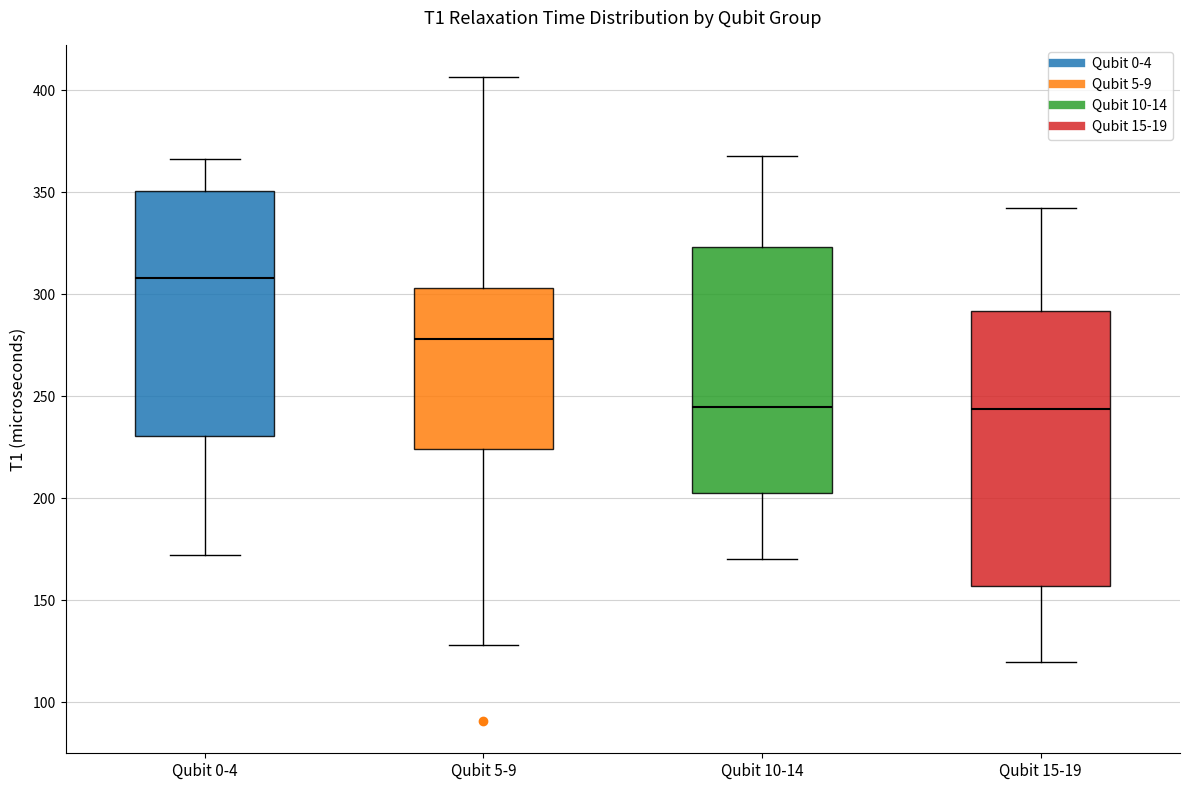

Reading left to right, transcribe this box plot: for each box, give where its median line is, the range the box spans, and where its two whiskers end, as read against the y-axis. The values are not printed on the chart, so give them approximately, as read against the axis.

Qubit 0-4: median 310, box 230 to 350, whiskers 170 to 365
Qubit 5-9: median 280, box 225 to 305, whiskers 130 to 405
Qubit 10-14: median 245, box 205 to 325, whiskers 170 to 370
Qubit 15-19: median 245, box 155 to 290, whiskers 120 to 340